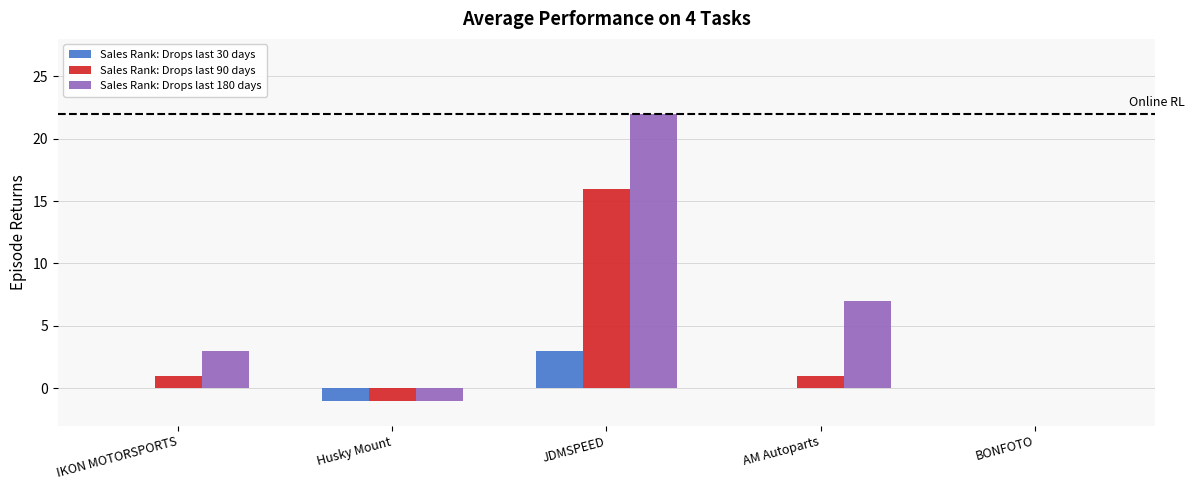

Count the Sales Rank: Drops last 30 days values in the range 0 to 1.

3